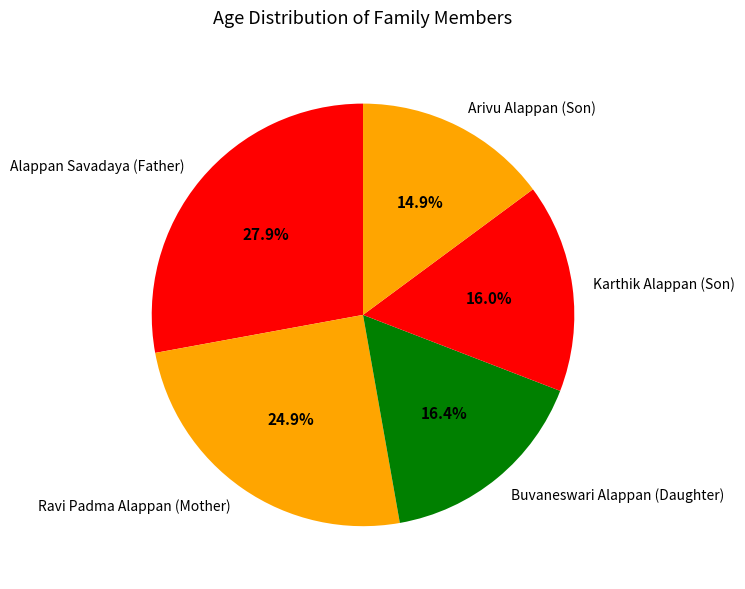

To the nearest percent, what is the difference between the Arivu Alappan (Son) and Buvaneswari Alappan (Daughter) slice percentages?

1%